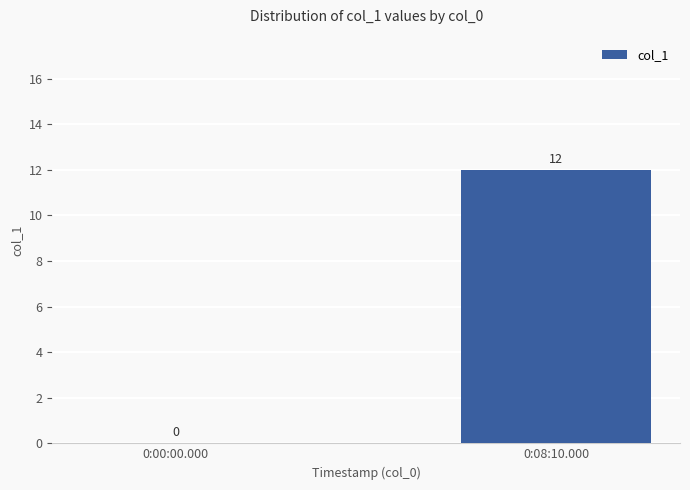

True or false: the data shows 7 at 0:08:10.000.

False